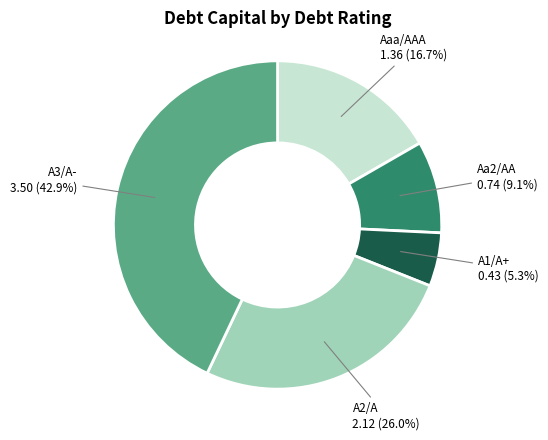

What percentage do A2/A and Aa2/AA together represent?

35.1%